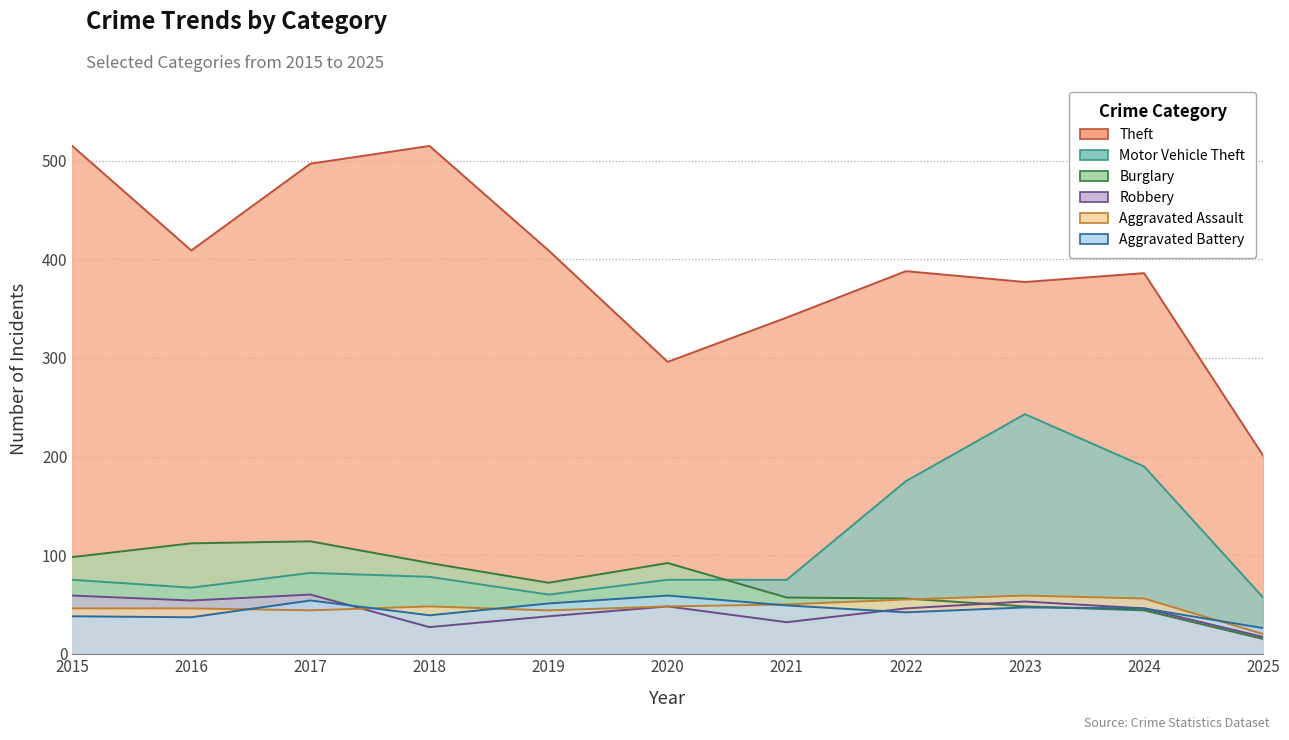

Reading left to right, transcribe all the data shown in this chart.

Theft: 515	409	497	515	409	296	341	388	377	386	201
Motor Vehicle Theft: 75	67	82	78	60	75	75	175	243	190	57
Burglary: 98	112	114	92	72	92	57	56	48	44	15
Robbery: 59	54	60	27	38	48	32	46	53	46	17
Aggravated Assault: 46	46	44	48	44	48	50	55	59	56	20
Aggravated Battery: 38	37	54	39	51	59	49	42	47	46	26